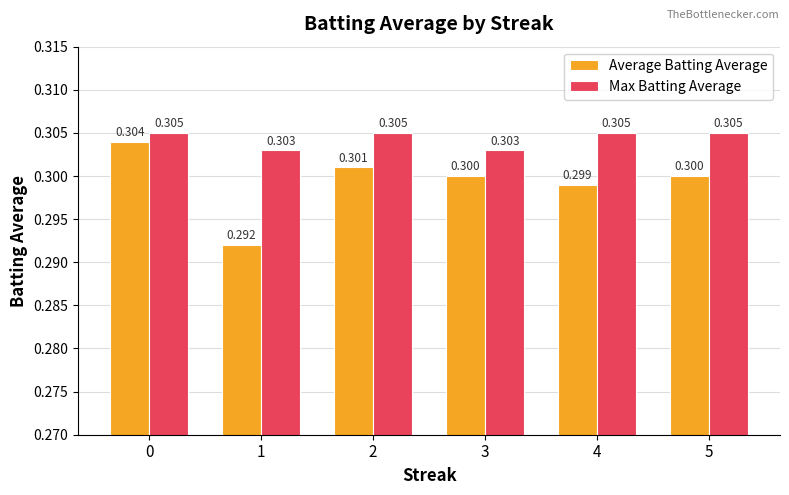

What is the maximum value for Average Batting Average?

0.3